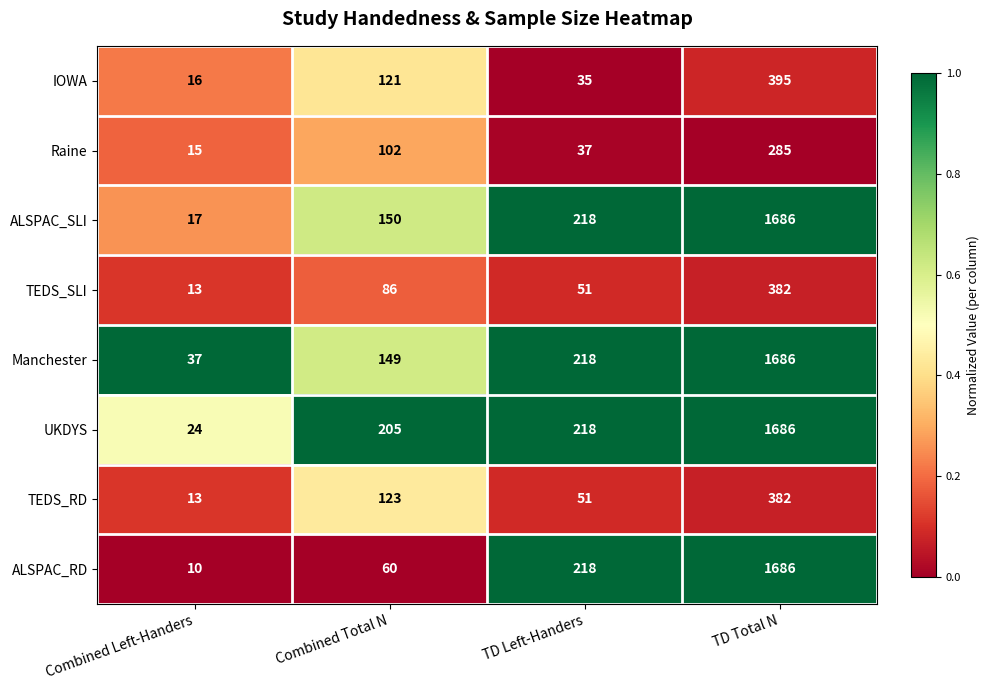

List the labels in order of IOWA value, smallest first.

Combined Left-Handers, TD Left-Handers, Combined Total N, TD Total N